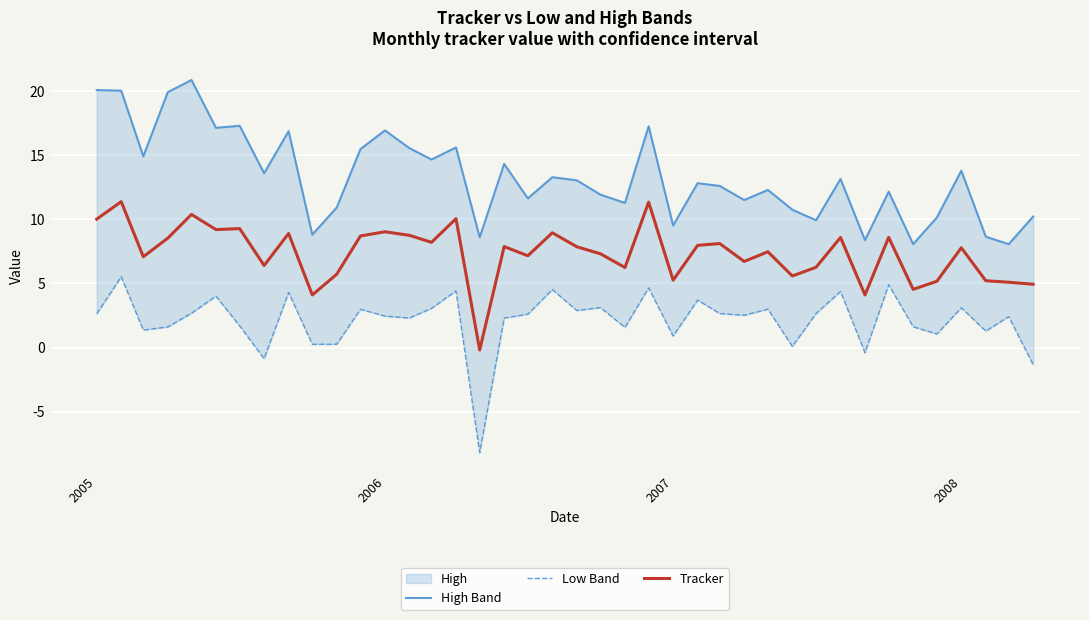

How many lines are shown in the chart?

3